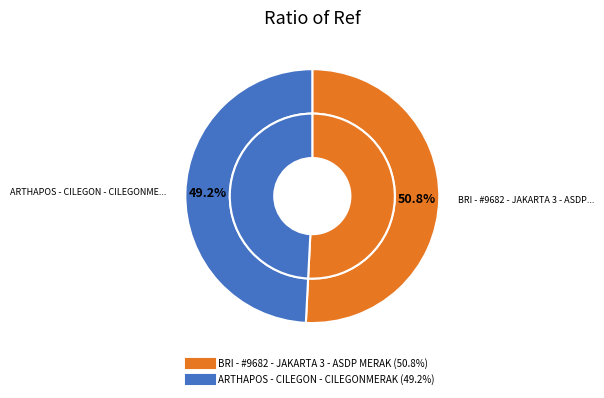

To the nearest percent, what portion does ARTHAPOS - CILEGON - CILEGONMERAK represent?

49%